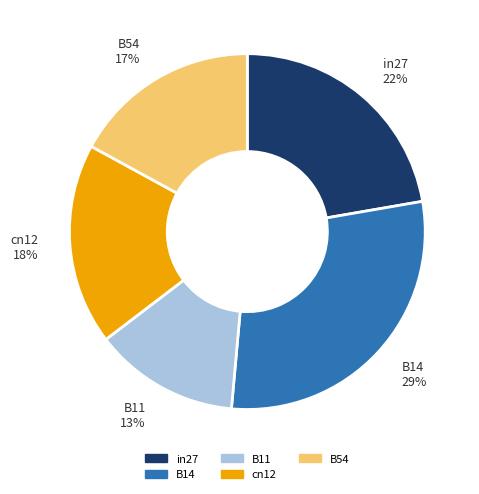

To the nearest percent, what percentage of the pie is B54?

17%